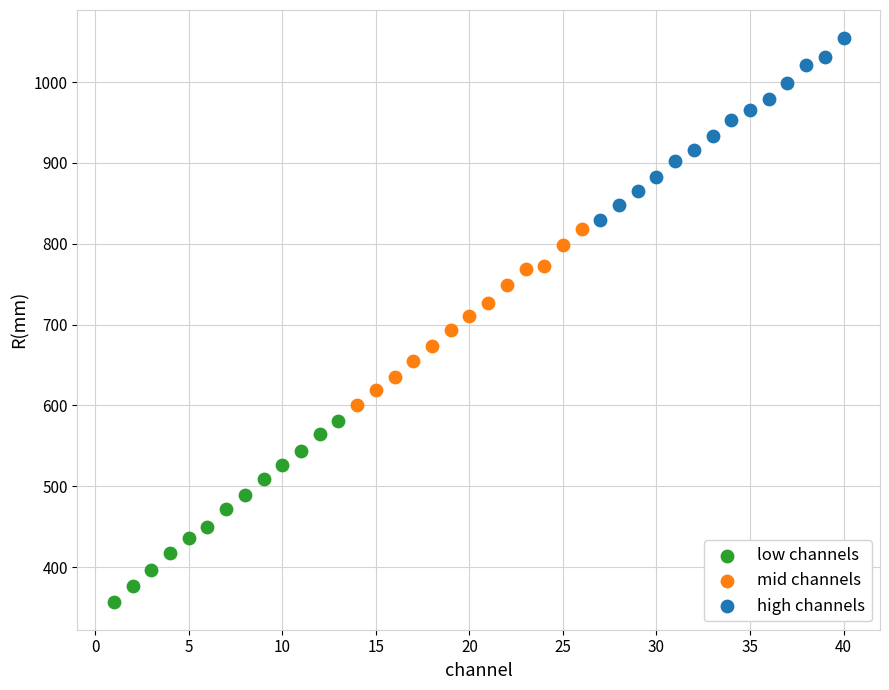

Which series reaches the minimum Y coordinate?

low channels